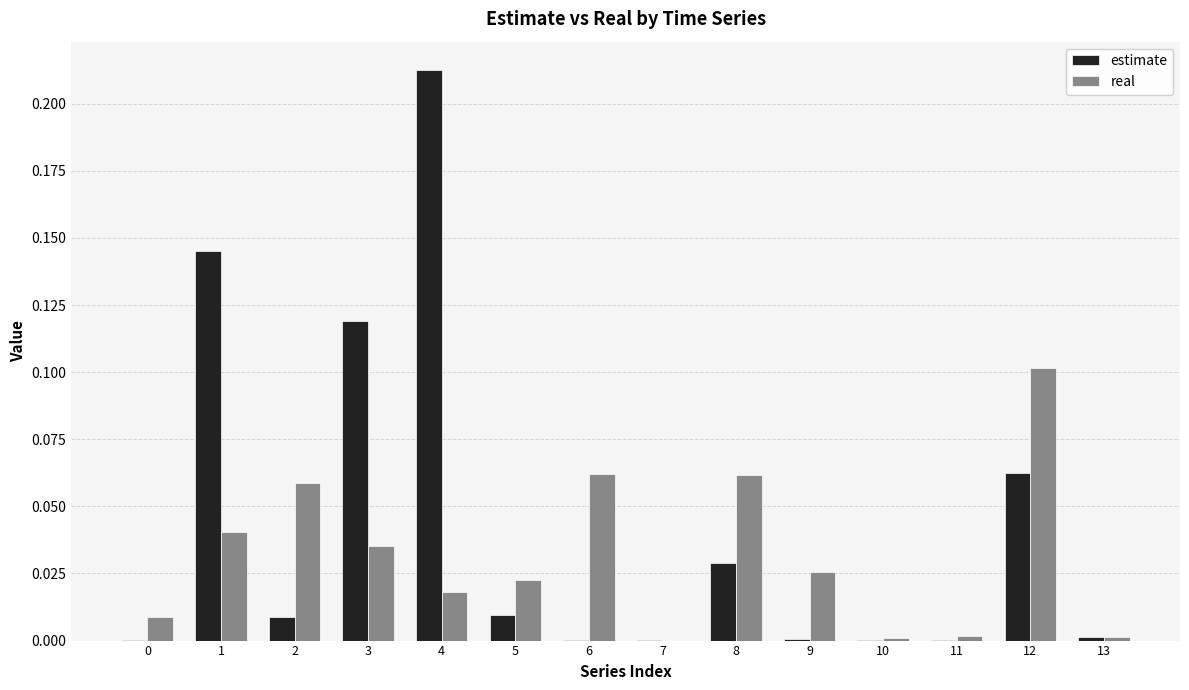

How many distinct data groups are displayed?

2